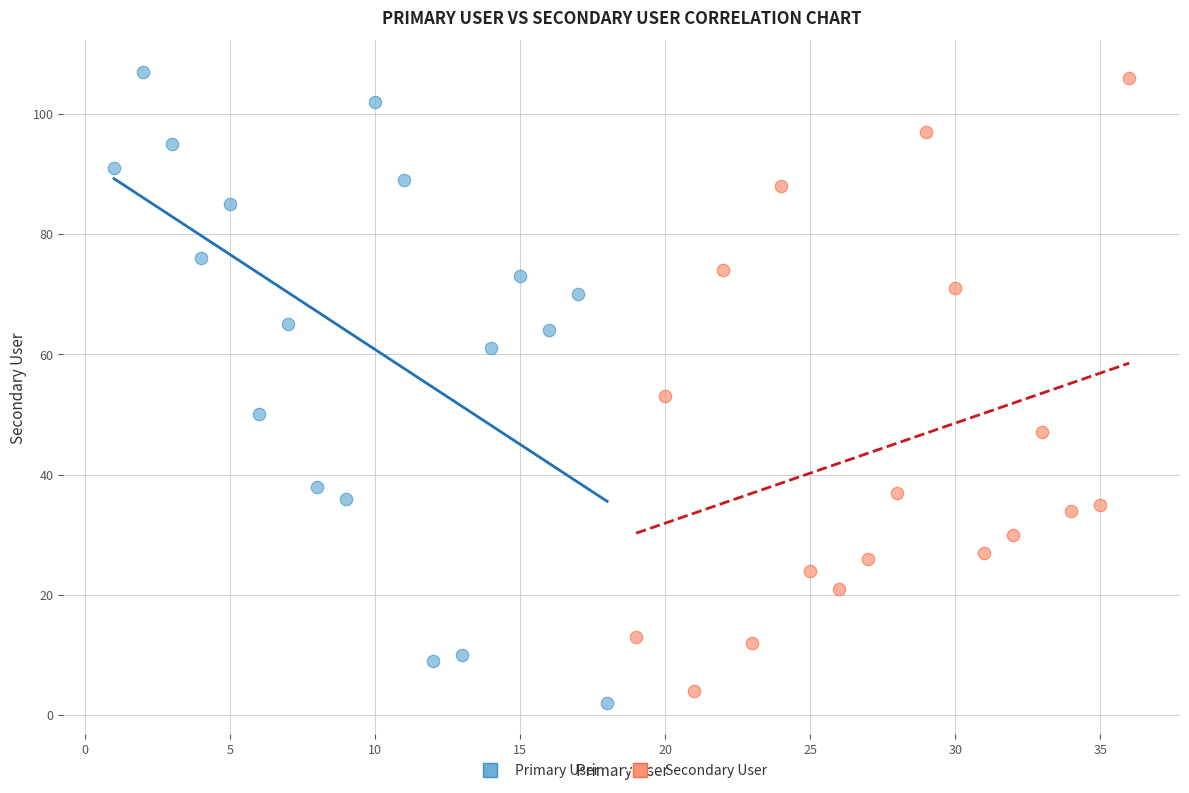

What are all the series names shown in the legend?

Primary User, Secondary User